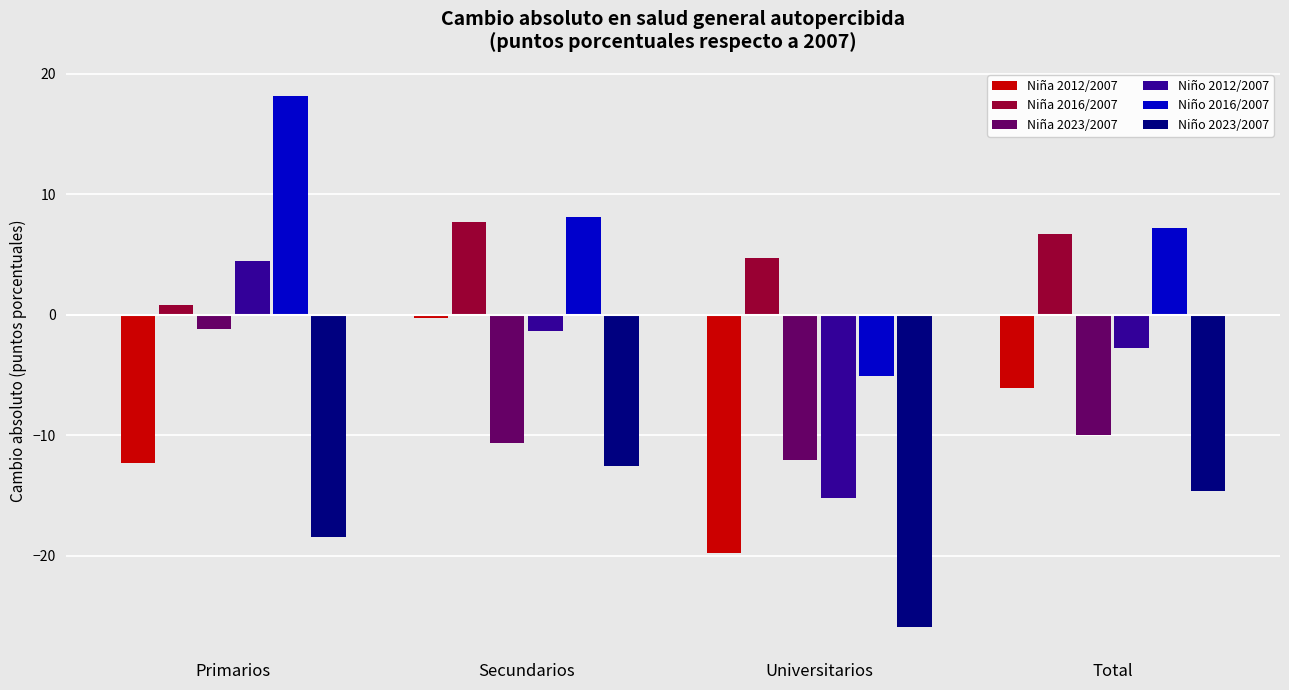

At which category does the chart reach its minimum across all series?

Universitarios